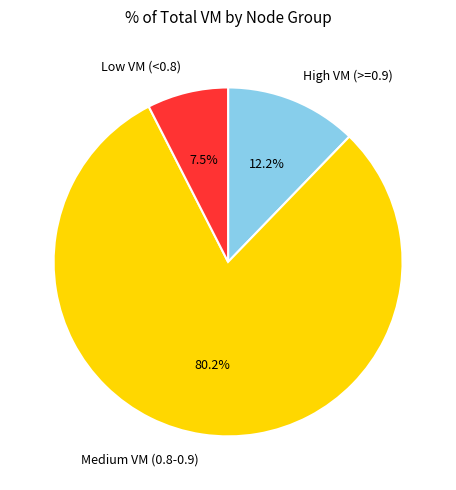

What is the ratio of the value at Low VM (<0.8) to the value at High VM (>=0.9)?

0.6